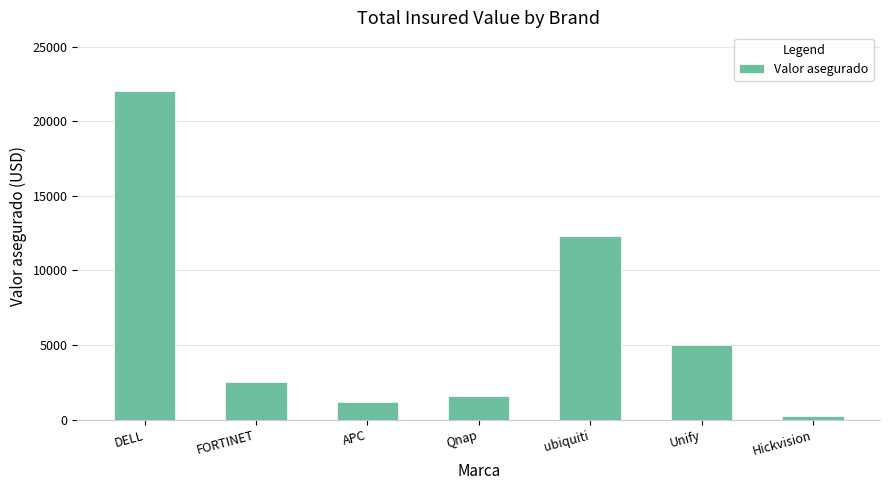

What is the minimum value shown in the chart?

250